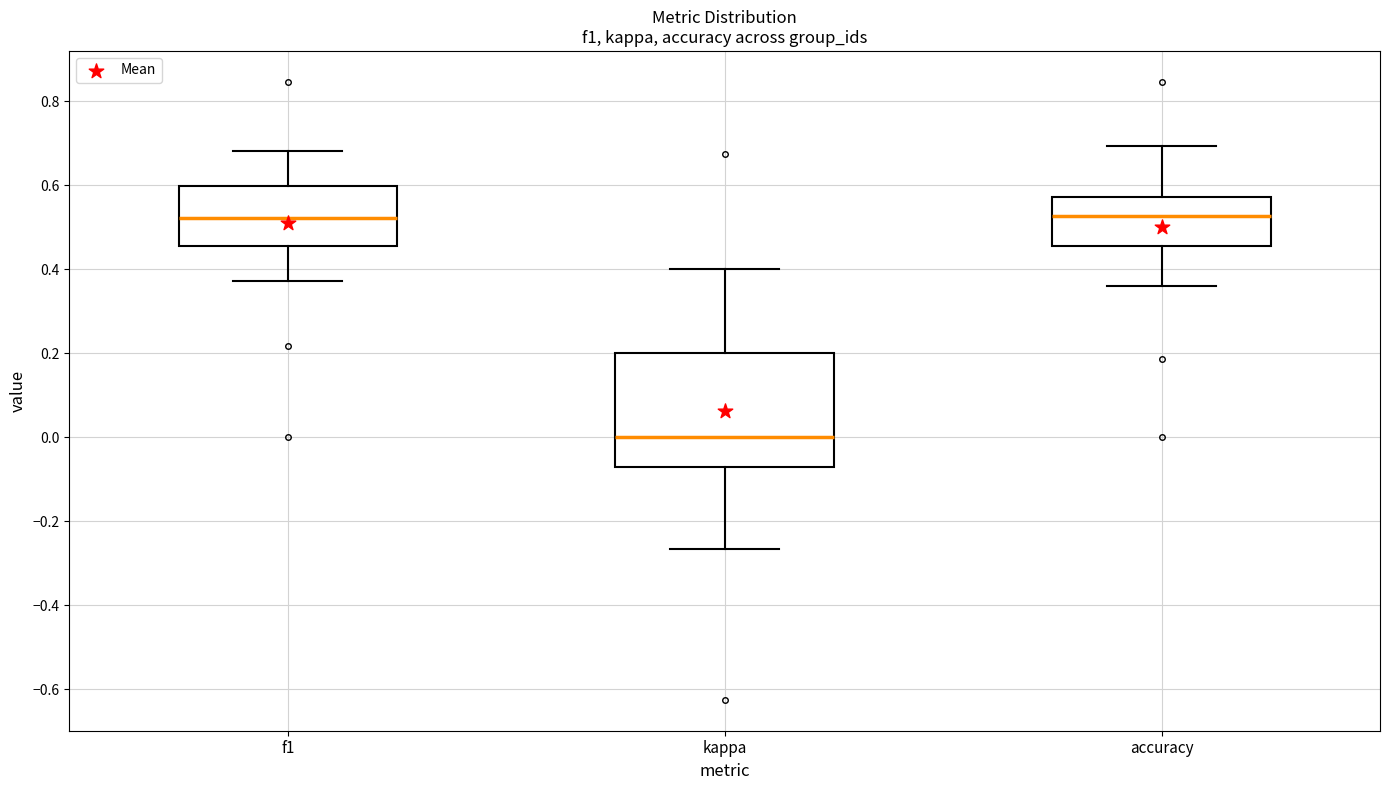

Reading left to right, transcribe this box plot: for each box, give where its median line is, the range the box spans, and where its two whiskers end, as read against the y-axis. The values are not printed on the chart, so give them approximately, as read against the axis.

f1: median 0.52, box 0.46 to 0.60, whiskers 0.38 to 0.68
kappa: median 0.00, box -0.08 to 0.20, whiskers -0.26 to 0.40
accuracy: median 0.52, box 0.46 to 0.58, whiskers 0.36 to 0.70